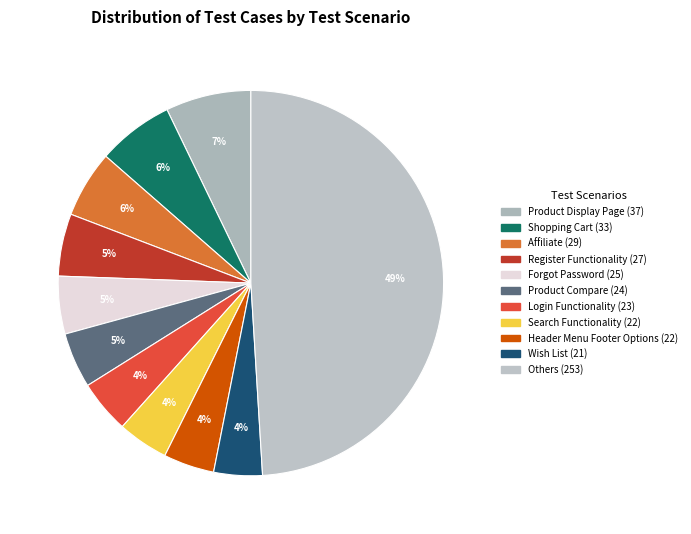

Is there a majority slice in this chart?

No